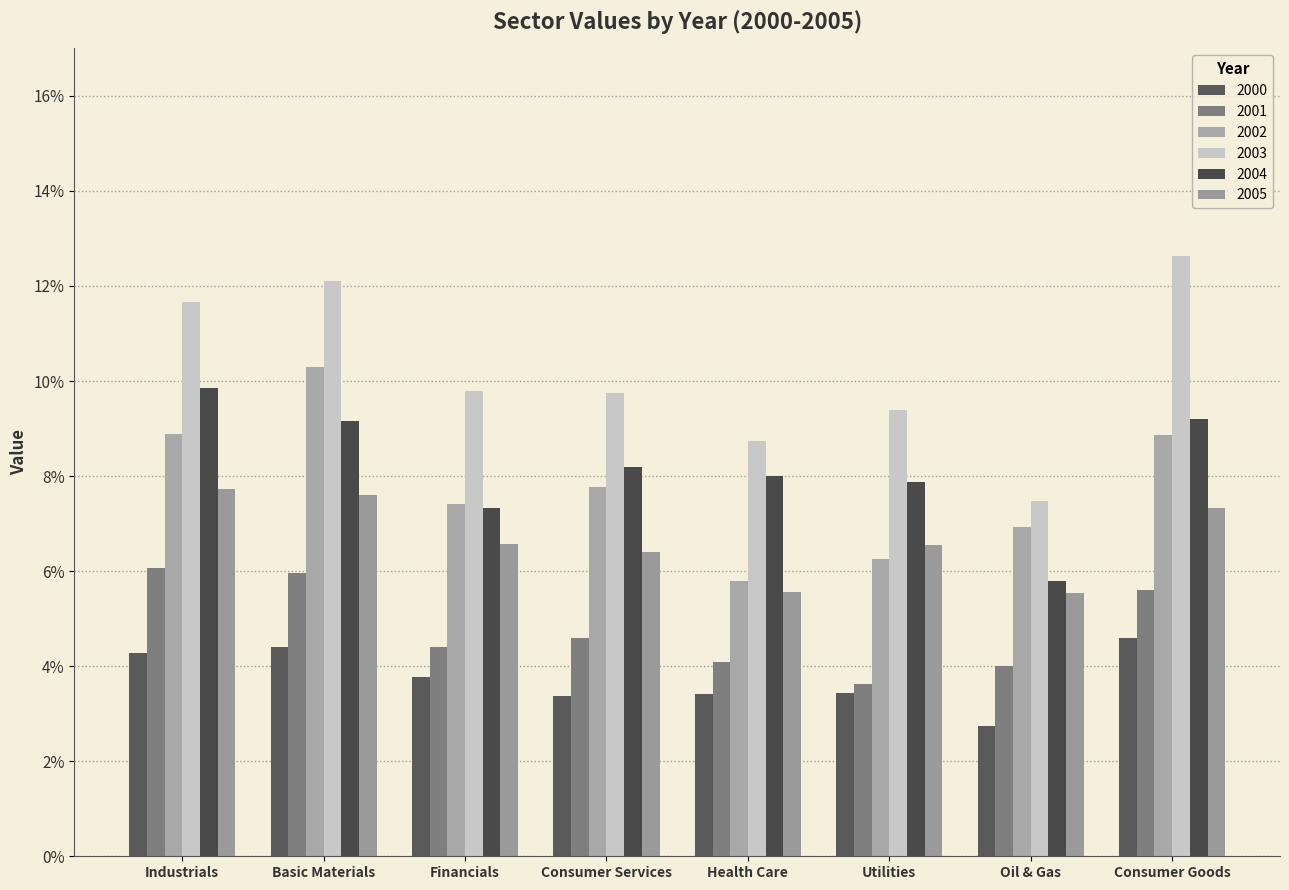

At how many categories does at least one series exceed 0?

8